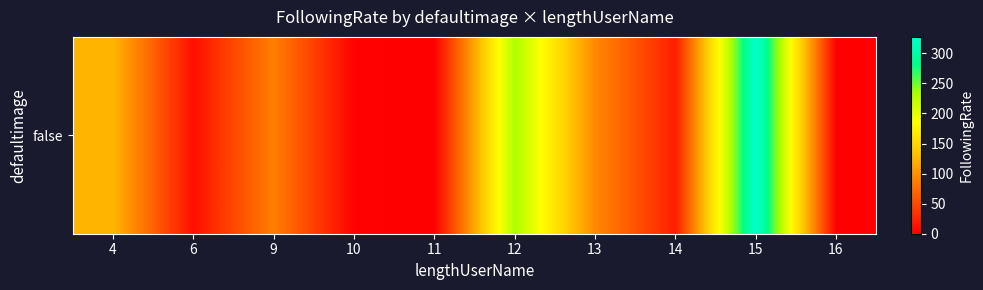

List the labels in order of value, smallest first.

16, 11, 10, 6, 14, 9, 13, 4, 12, 15